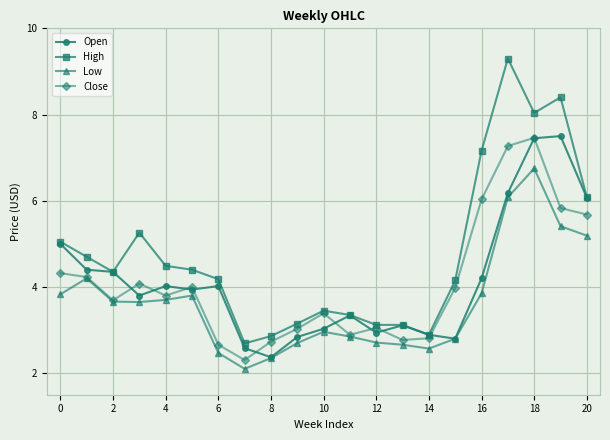

What are all the series names shown in the legend?

Open, High, Low, Close